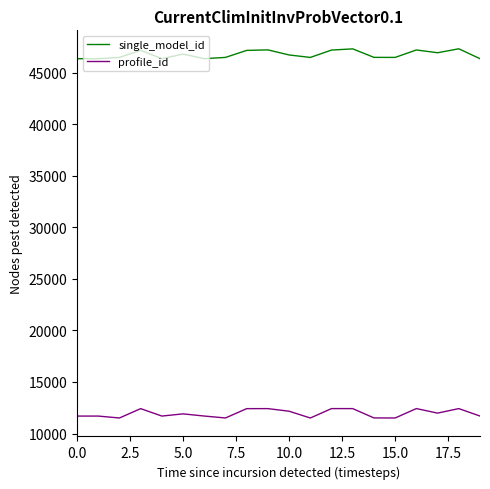

What is the difference between the maximum and minimum values in the profile_id series?

914